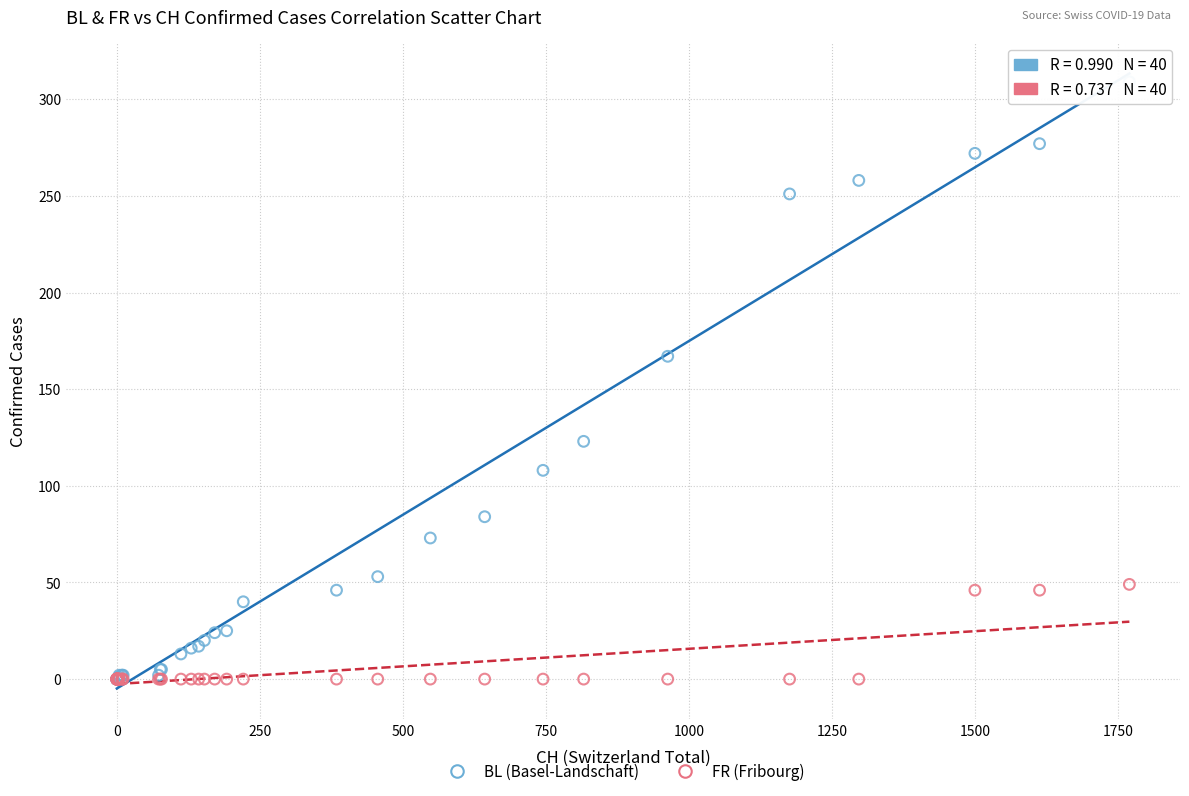

In the BL (Basel-Landschaft) series, what Y value is closest to 154?

167